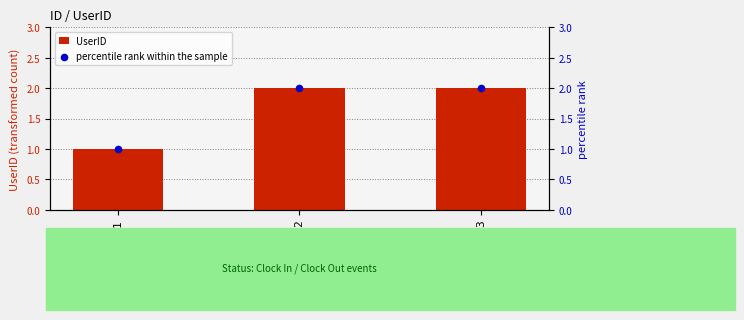

At which category is the sum across all series the highest?

2